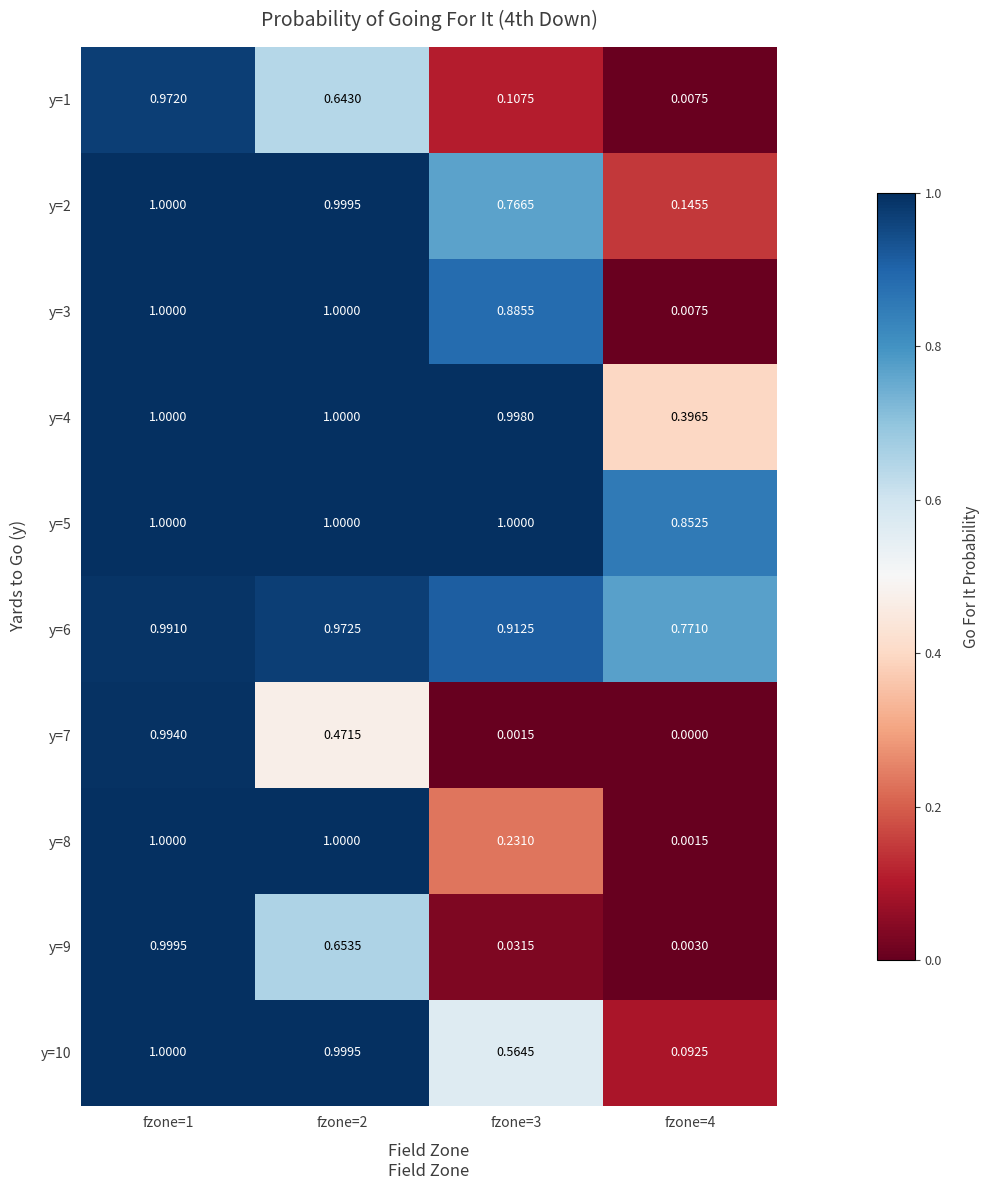

Is the value of y=1 at fzone=1 greater than the value of y=7 at fzone=3?

Yes